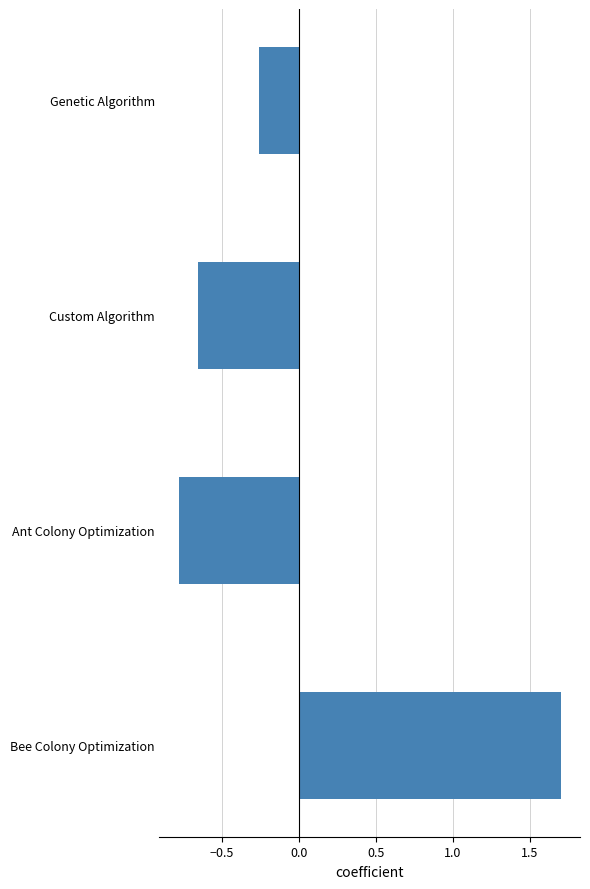

What is the greatest value displayed?

1.7